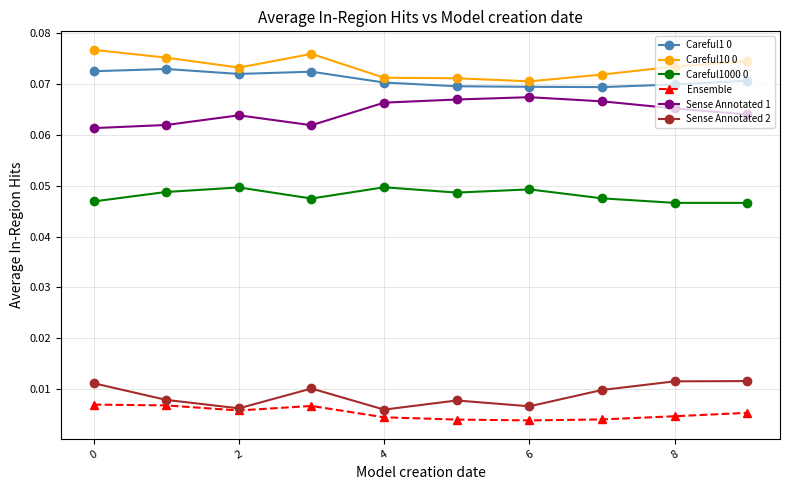

How many Sense Annotated 1 values are between 0 and 1?

10